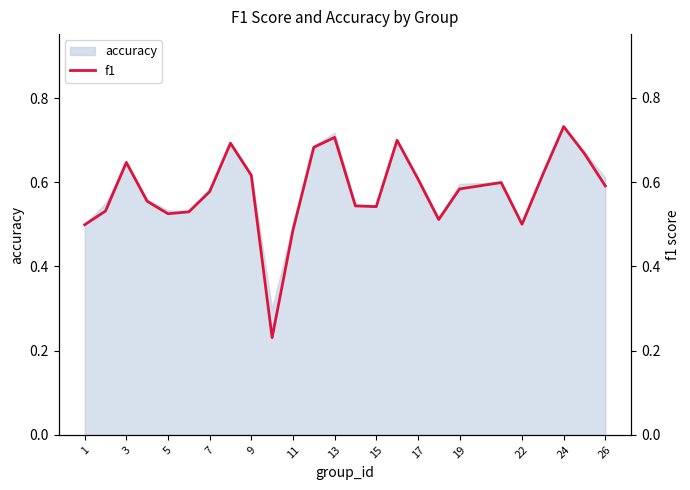

The value of accuracy at 13 is 1.3. True or false?

False